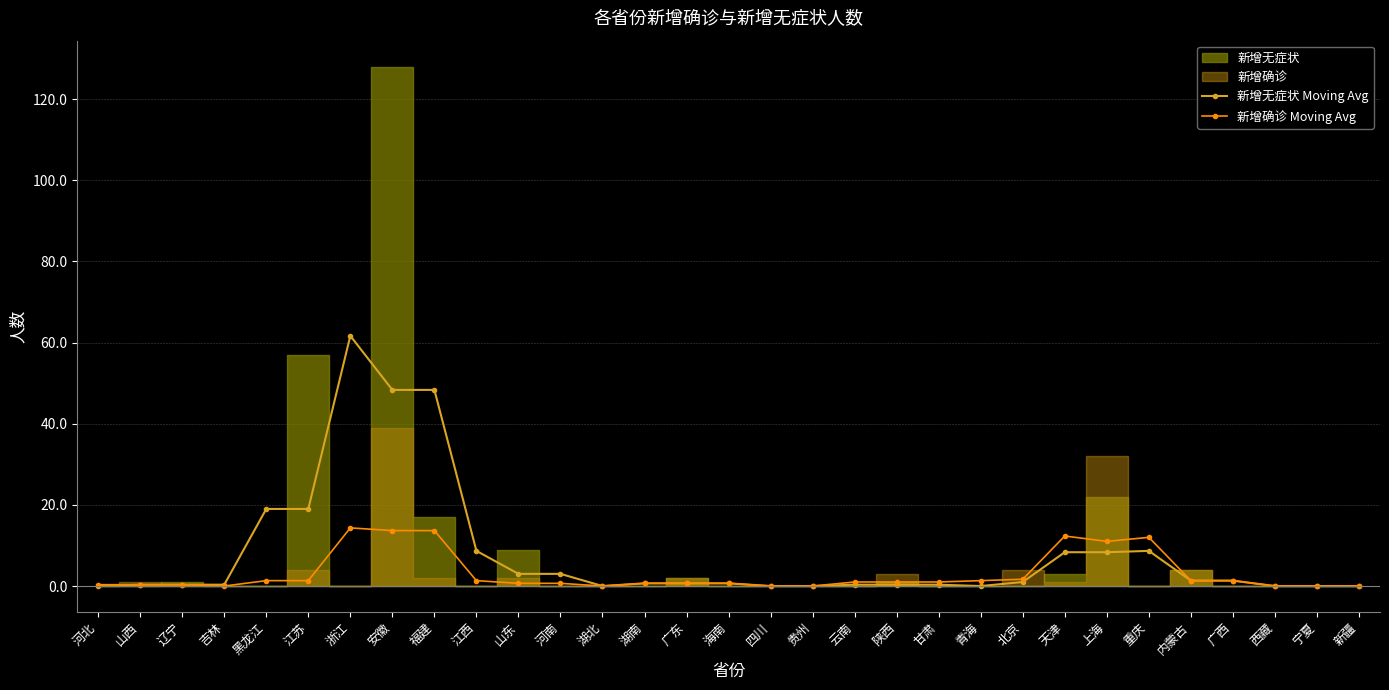

What is the difference between the maximum and minimum values in the 新增确诊 Moving Avg series?

14.3